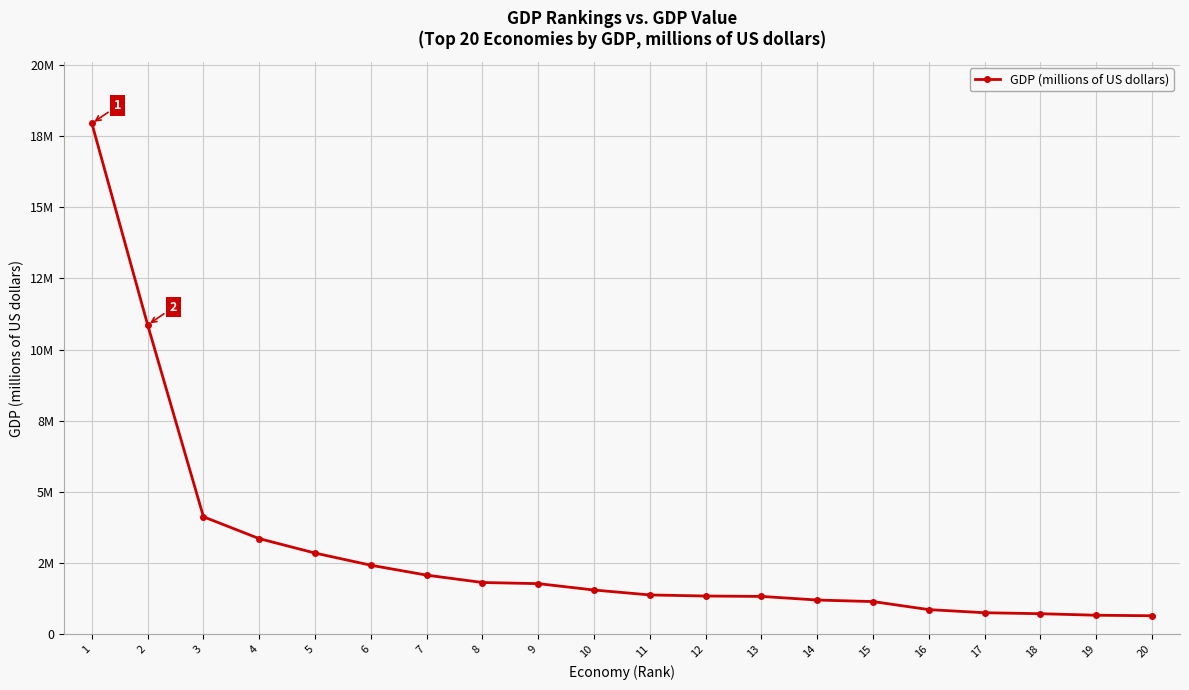

What is the difference between the maximum and minimum values?

17300994